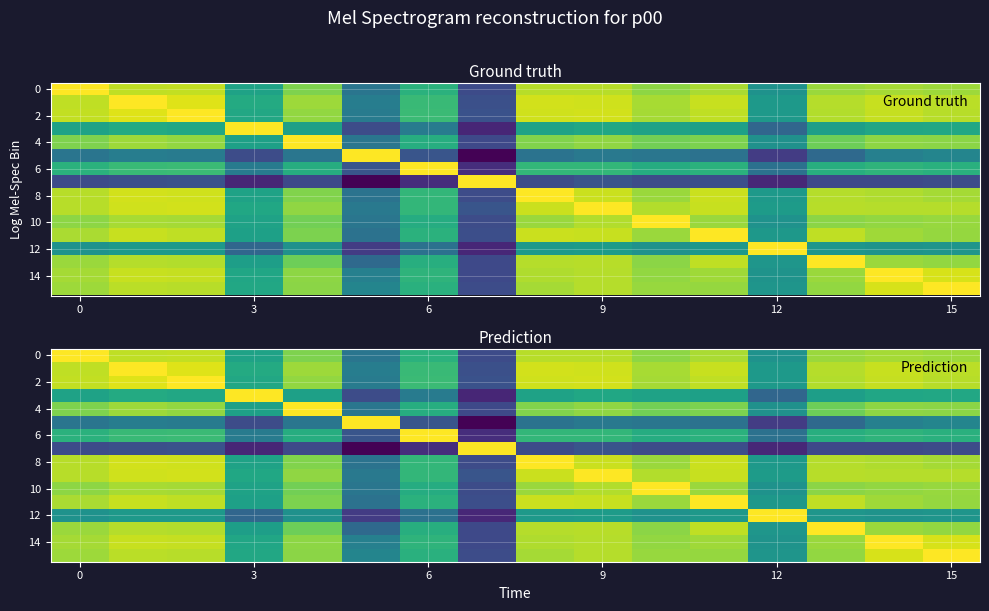

What is the spread (max minus min) of values at 3?

0.6